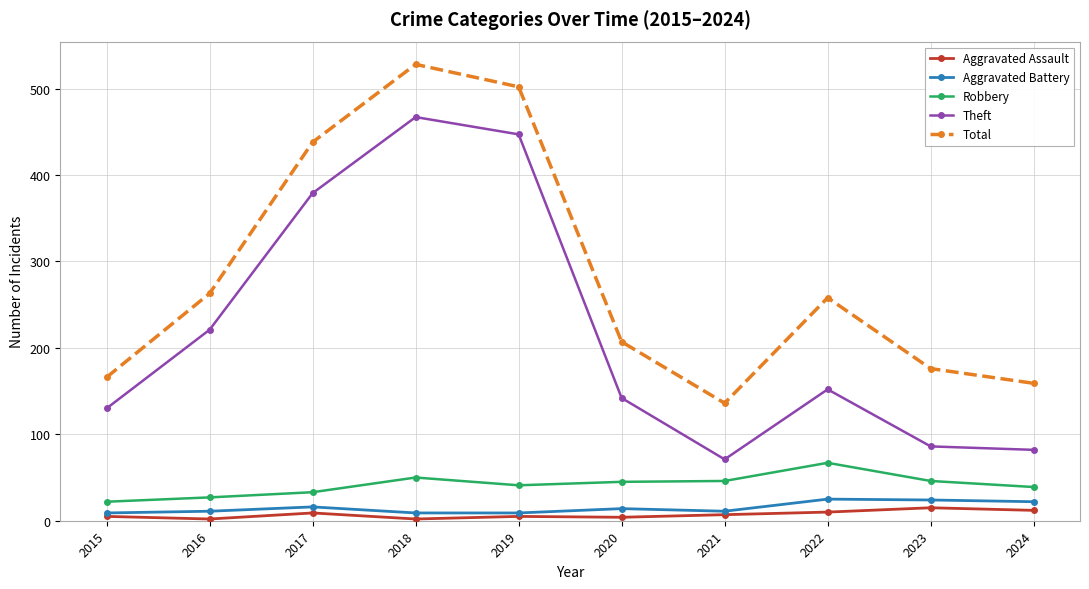

Is it true that Aggravated Assault equals 5 at 2019?

True